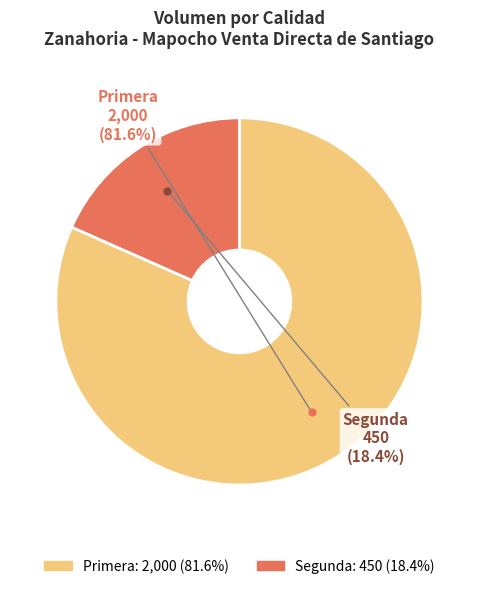

Which category has the biggest portion of the pie?

Primera